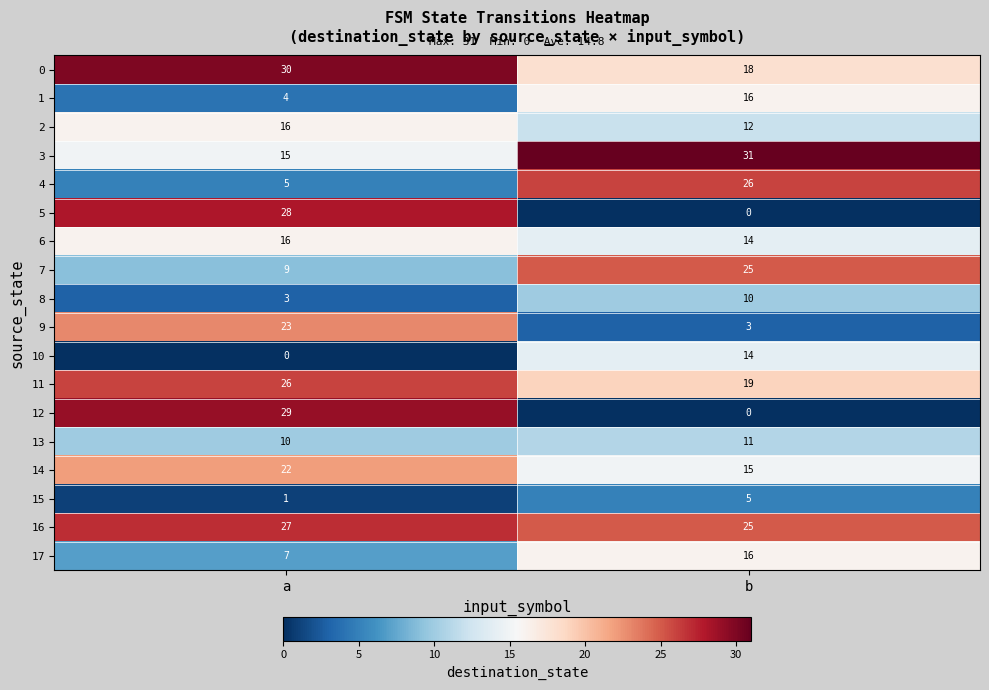

Which series has the largest total across all categories?

16